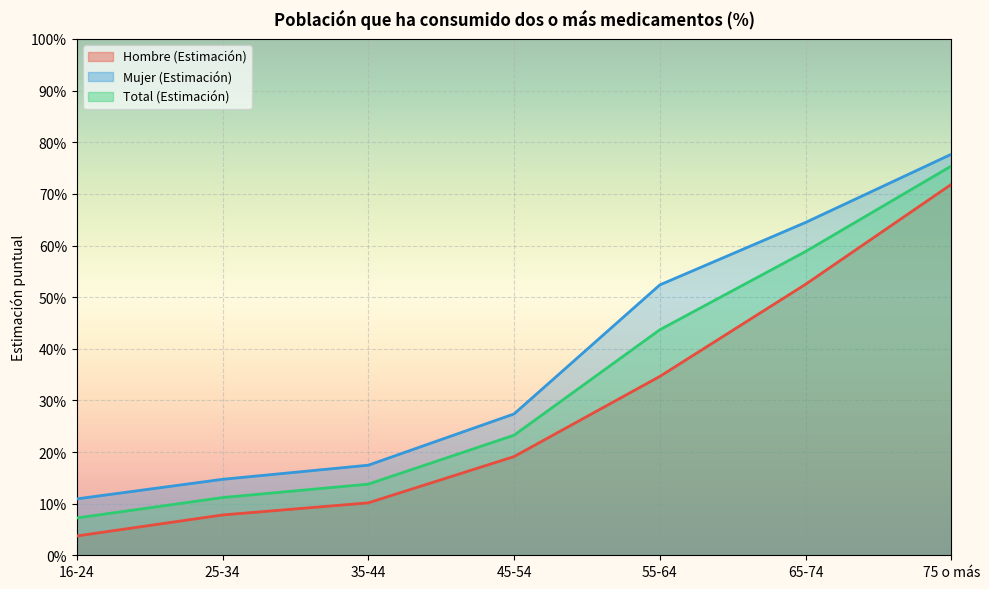

True or false: Total (Estimación) has more than 1 points higher than both neighbors.

False